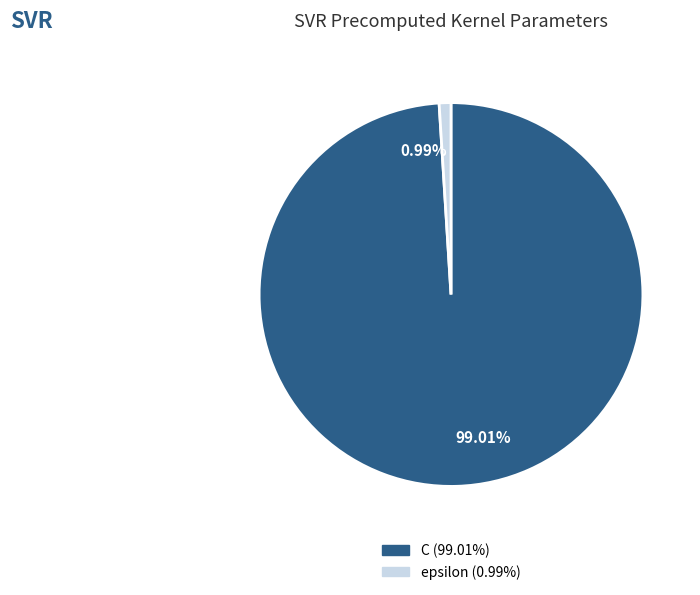

Rank the categories by value from highest to lowest.

99.01%, 0.99%